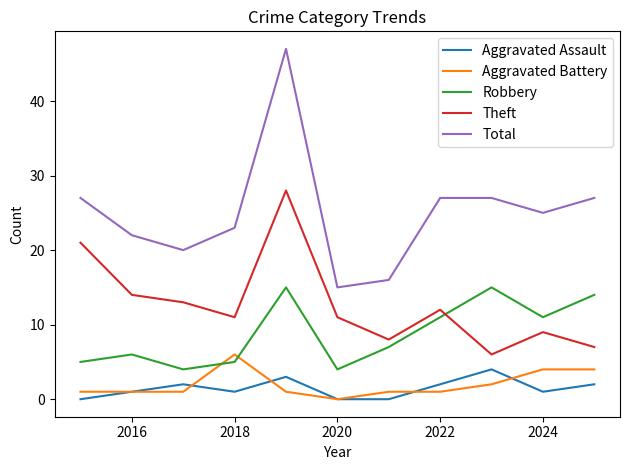

What is the highest value of the Aggravated Battery series?

6